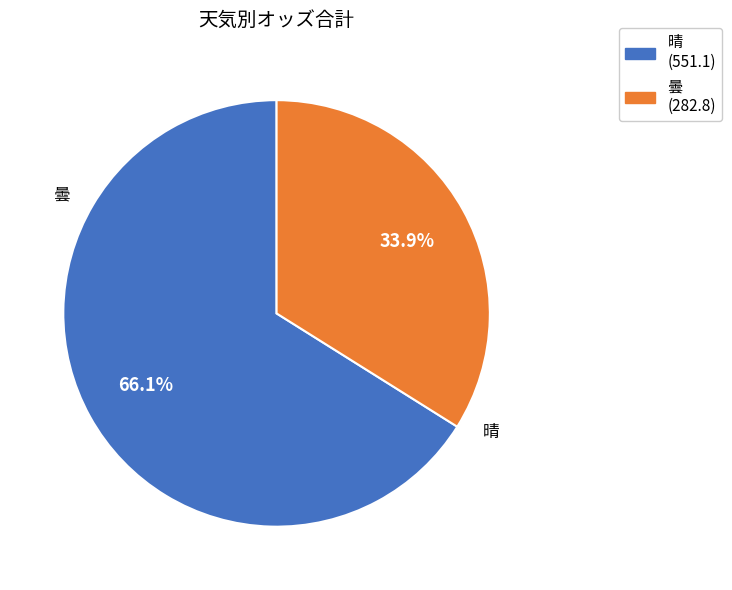

To the nearest percent, what is the average slice percentage?

50%